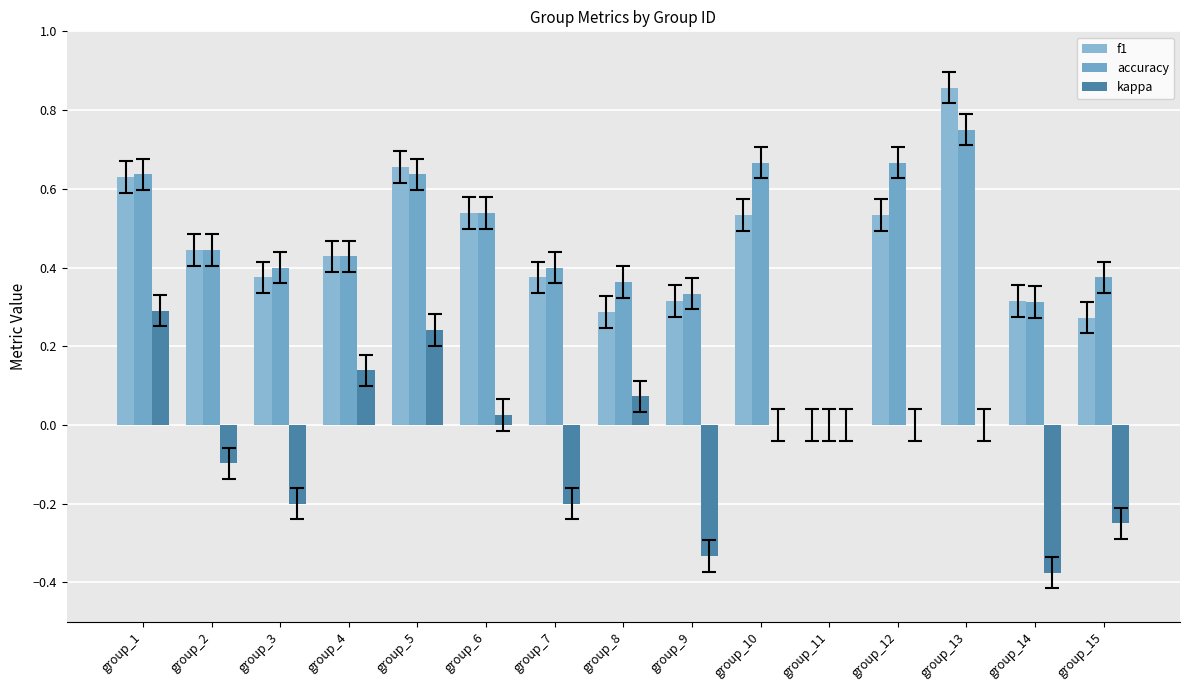

Count the number of data series in this chart.

3